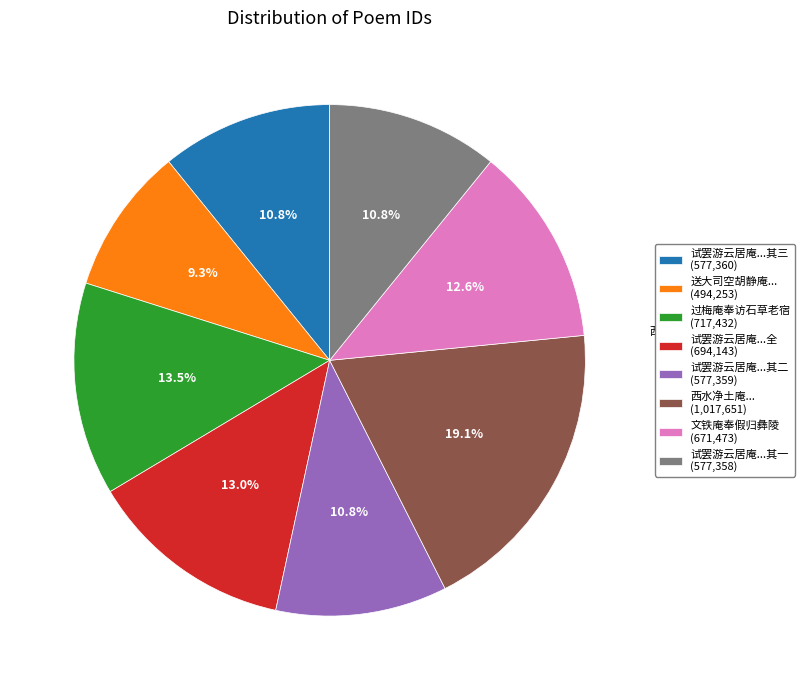

Is 西水净土庵... (1,017,651) the majority of the pie?

No